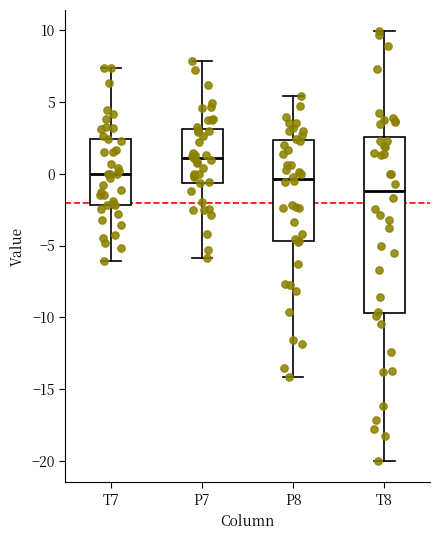

Where does the lower whisker of the box for T7 end on the y-axis? The values are not printed on the chart, so give them approximately, as read against the axis.

-6.0